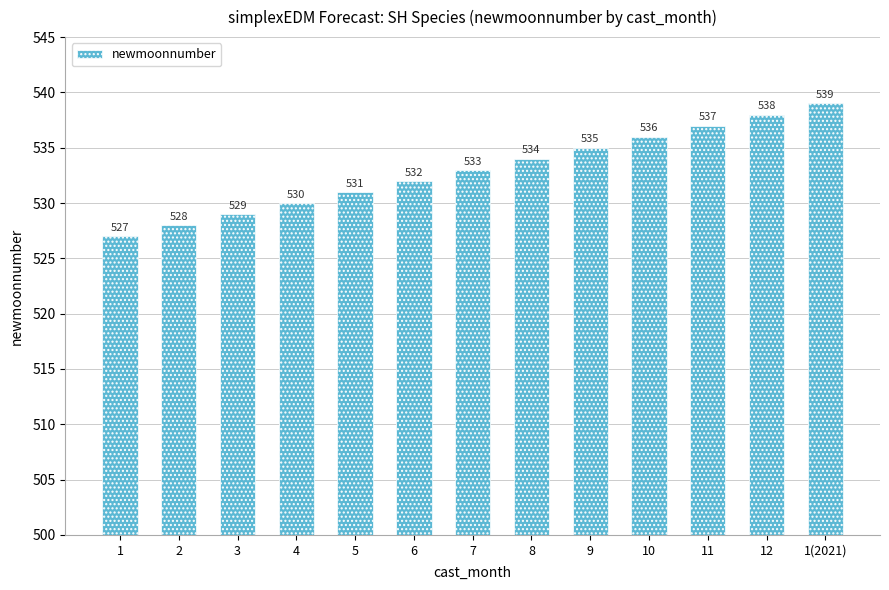

What is the average value?

533